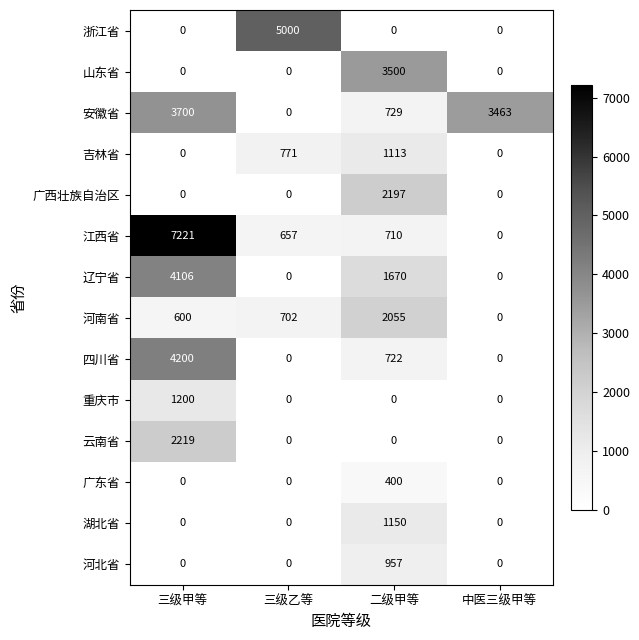

At how many categories does at least one series exceed 6019?

1